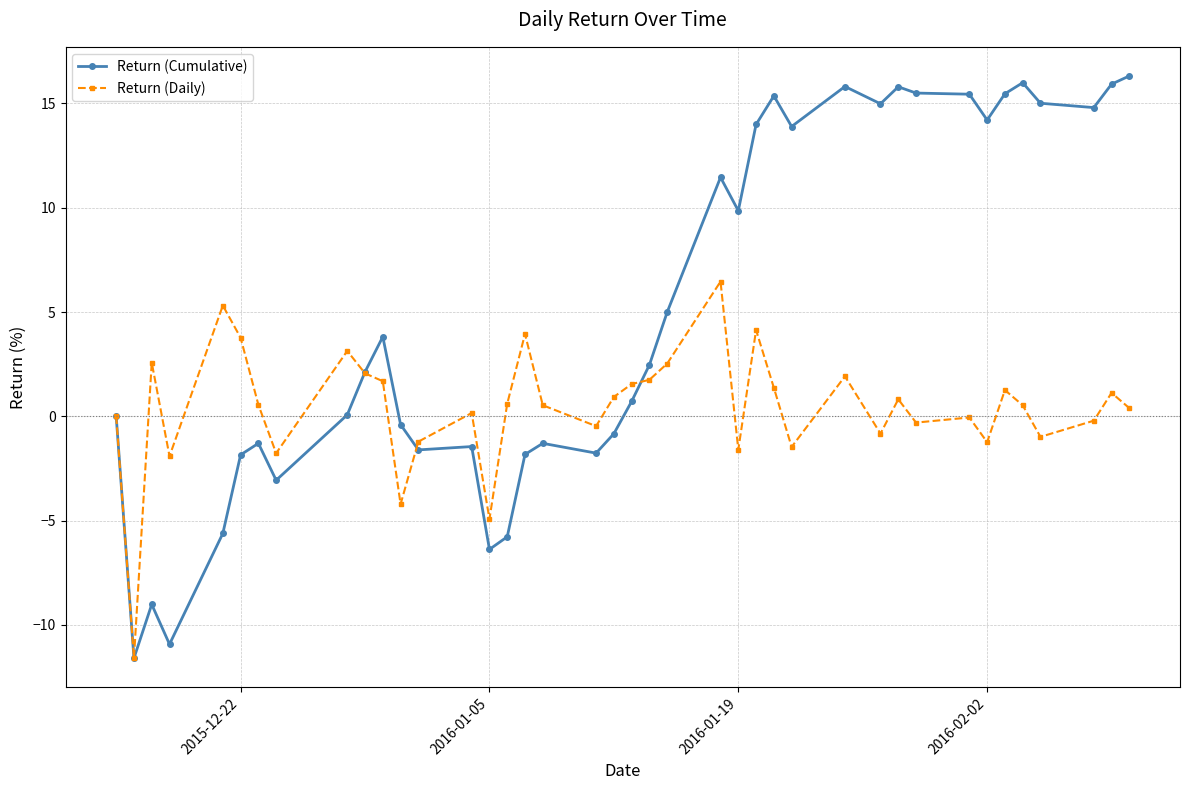

Which series has the largest total across all categories?

Return (Cumulative)